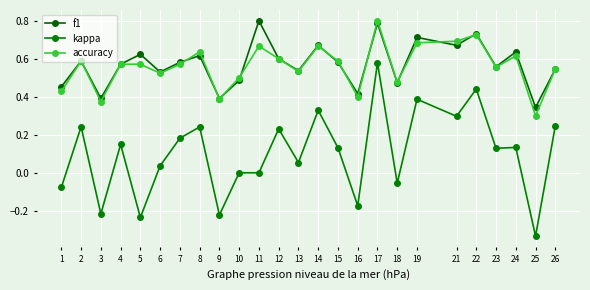

Is this an area chart (filled region under the line)?

No